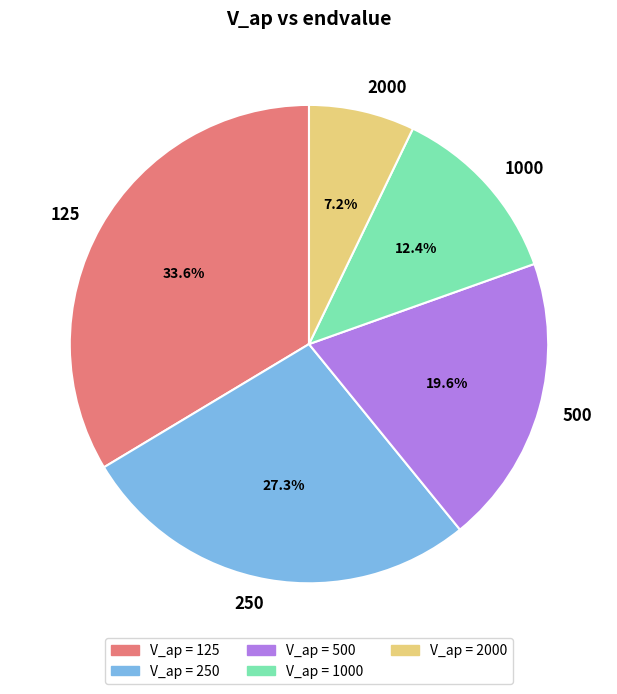

How many segments does this pie chart have?

5